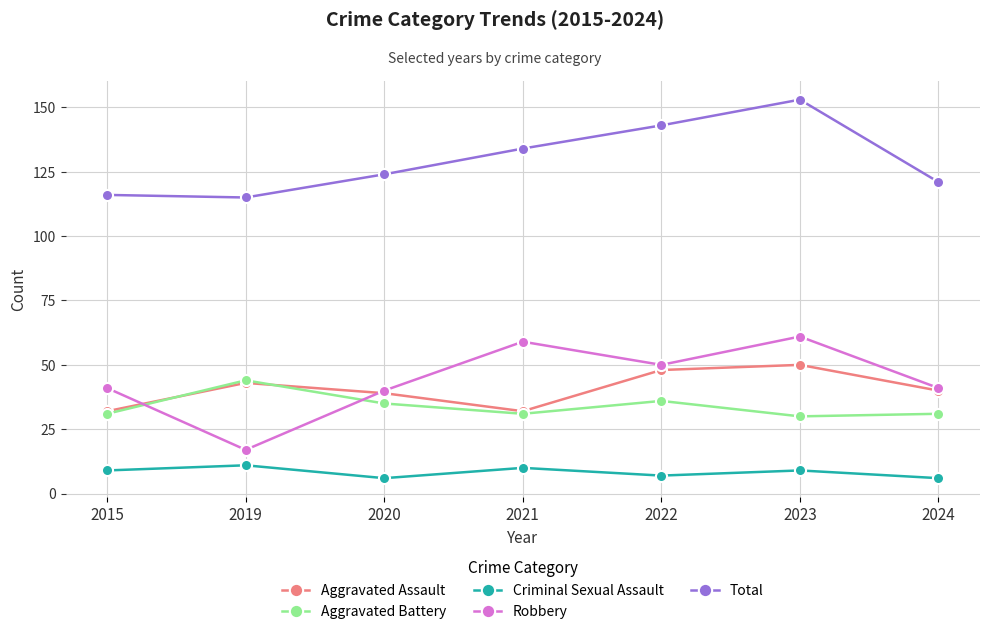

True or false: Aggravated Battery has a value of 31 at 2024.

True